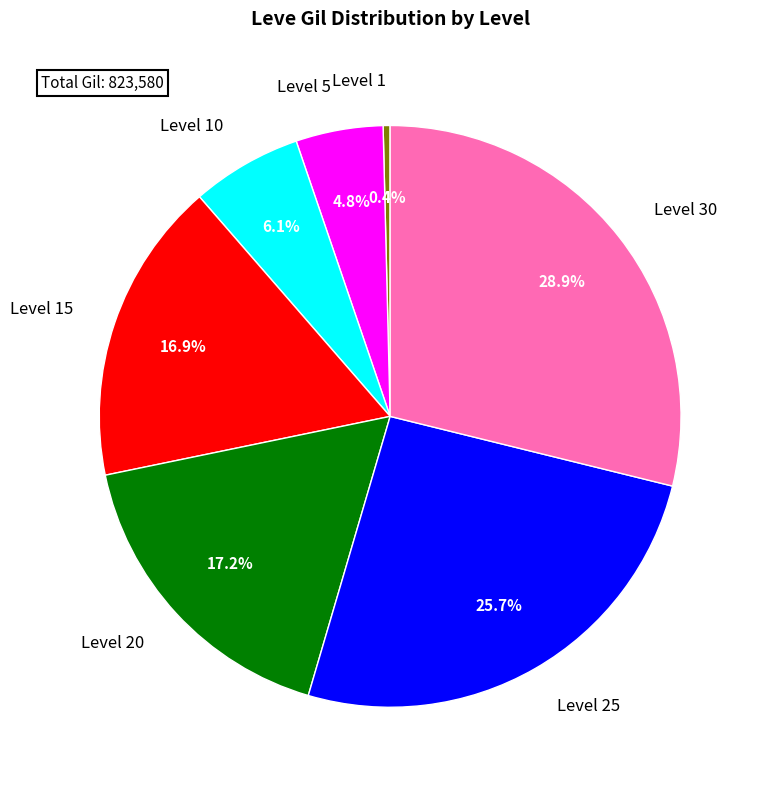

Which slice is the smallest?

Level 1